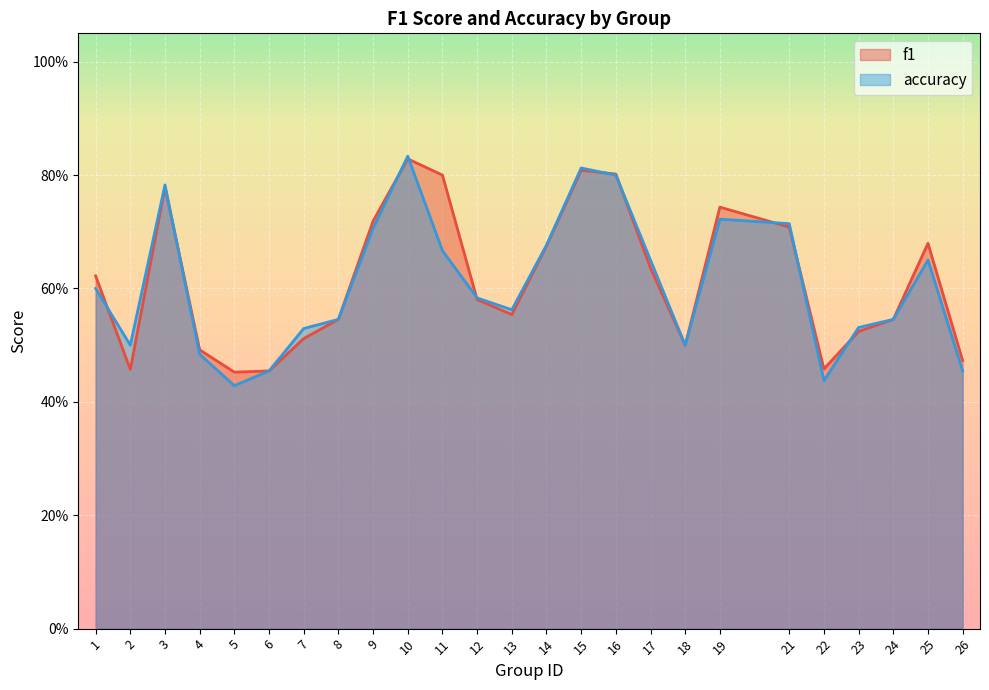

Rank the series at 8 from highest to lowest value.

f1, accuracy